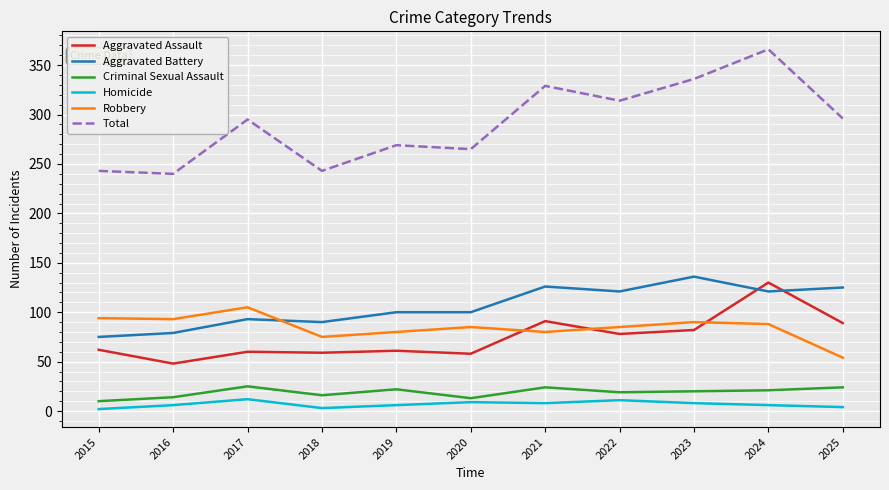

Which series has the largest total across all categories?

Total